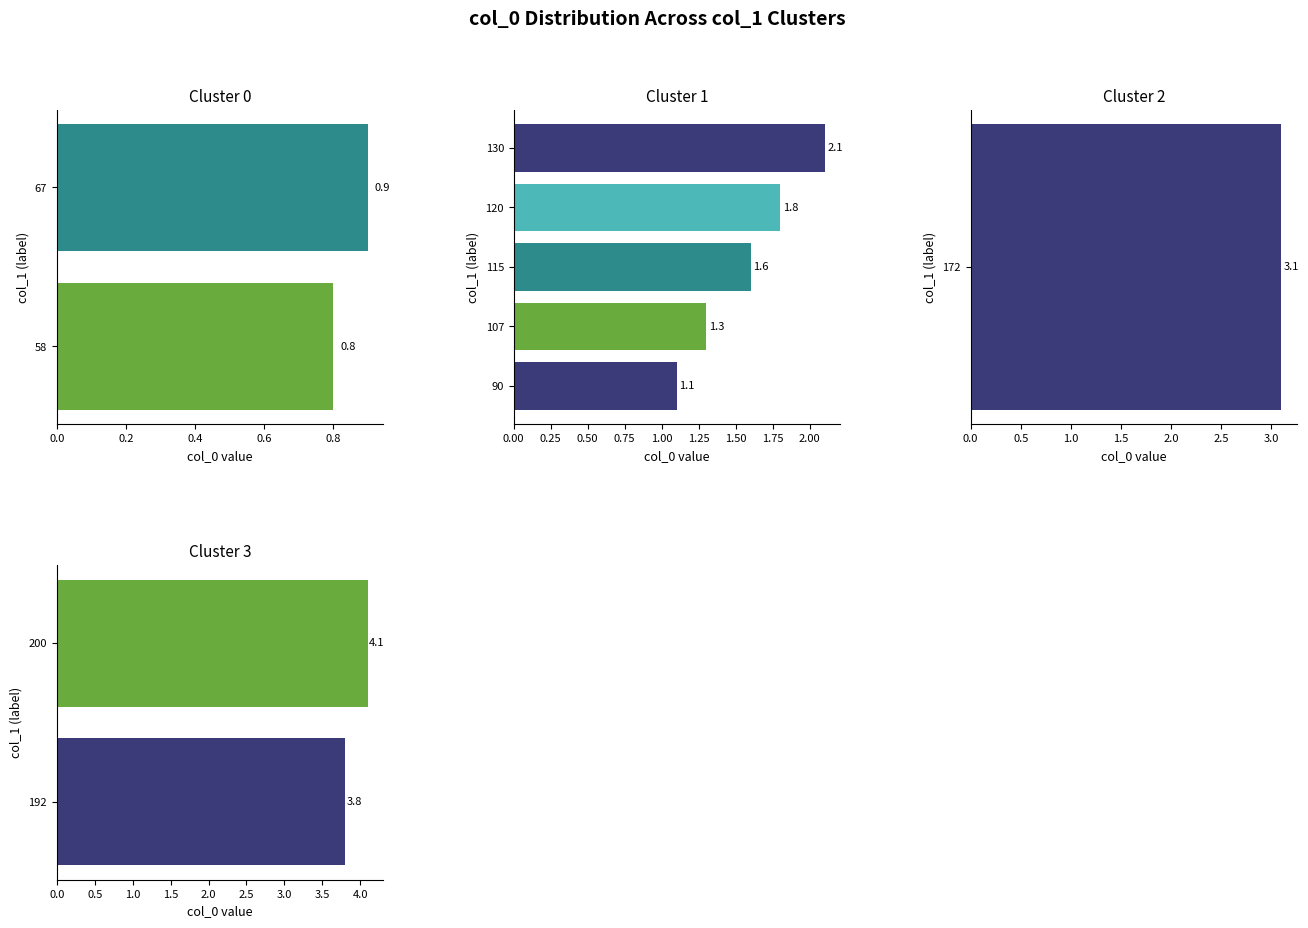

List the labels in order of value, largest first.

200, 192, 172, 130, 120, 115, 107, 90, 67, 58